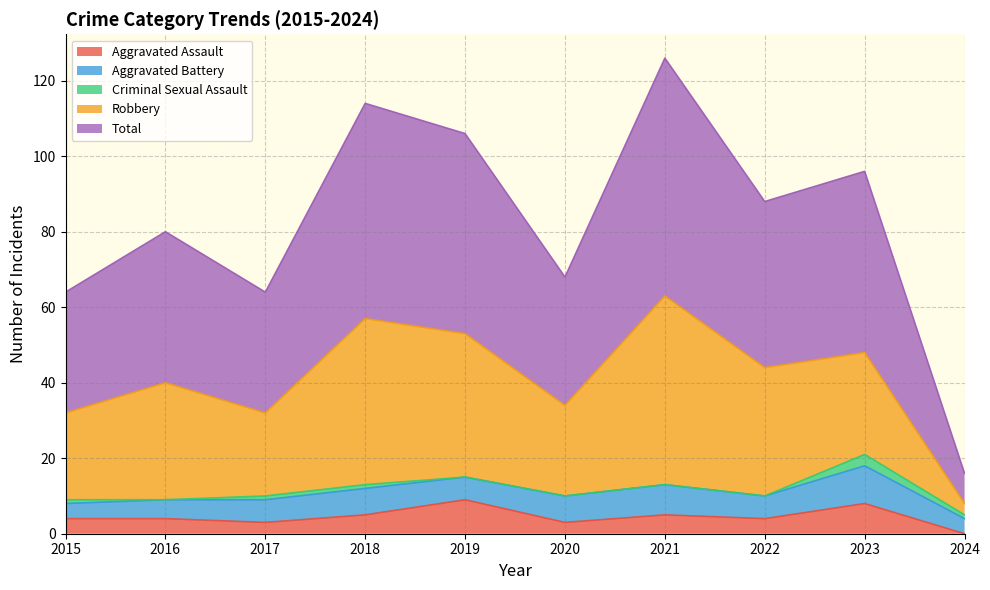

Which has a higher value, 2015 or 2016?

2015